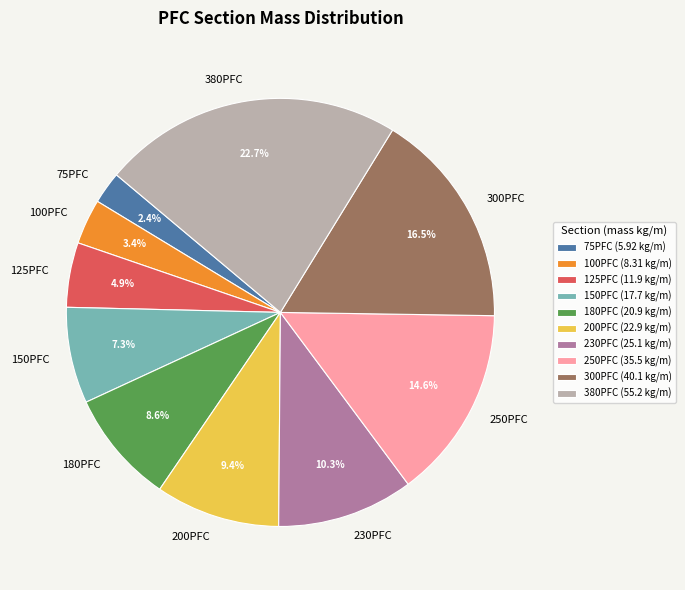

Rank the categories by value from lowest to highest.

75PFC, 100PFC, 125PFC, 150PFC, 180PFC, 200PFC, 230PFC, 250PFC, 300PFC, 380PFC